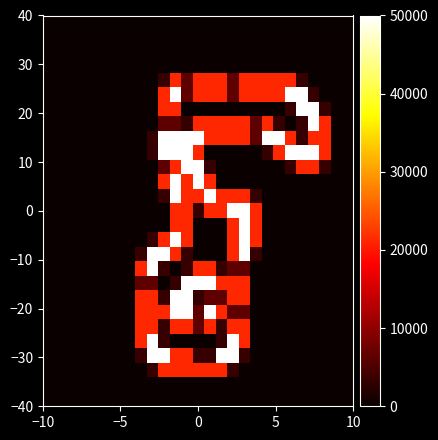

How many categories are shown in the chart?

27